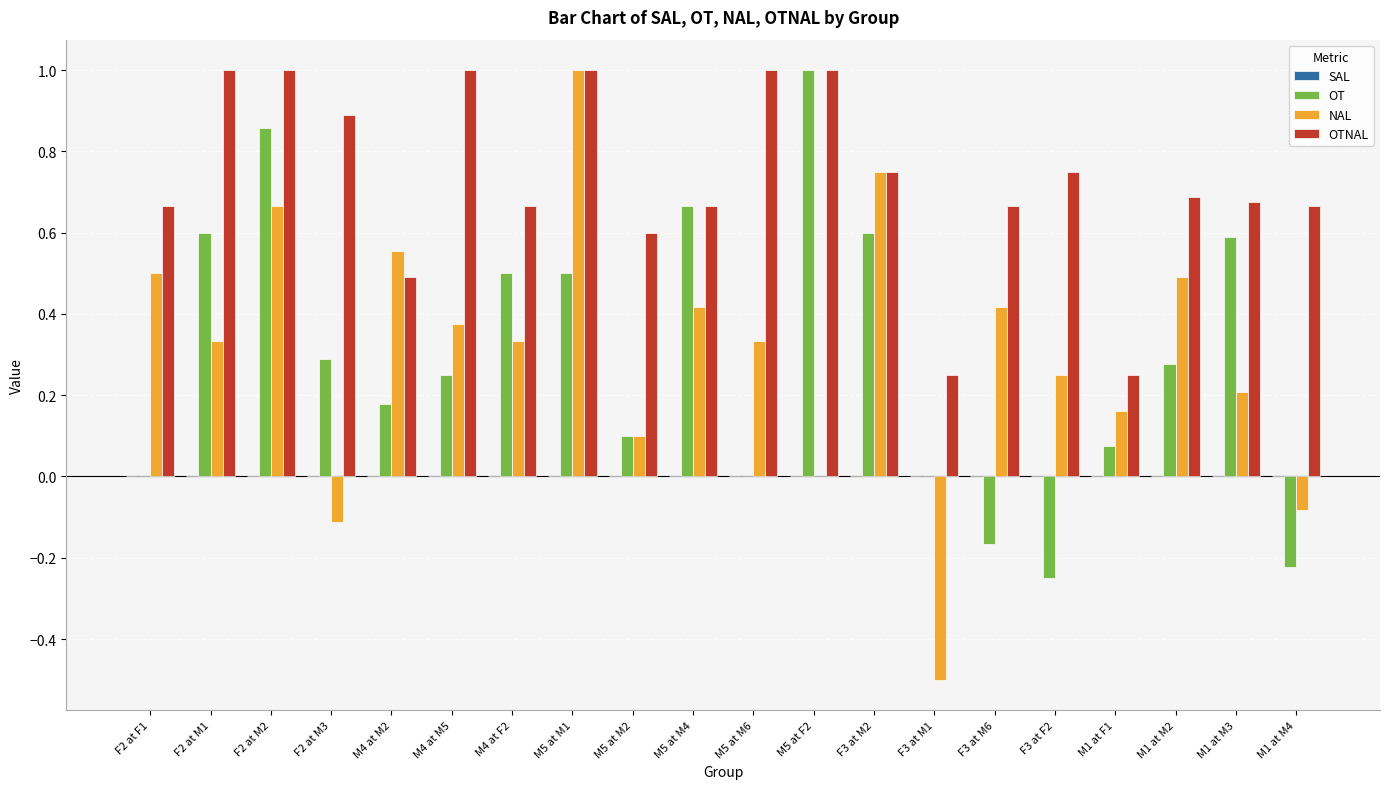

How many series are shown in this chart?

3